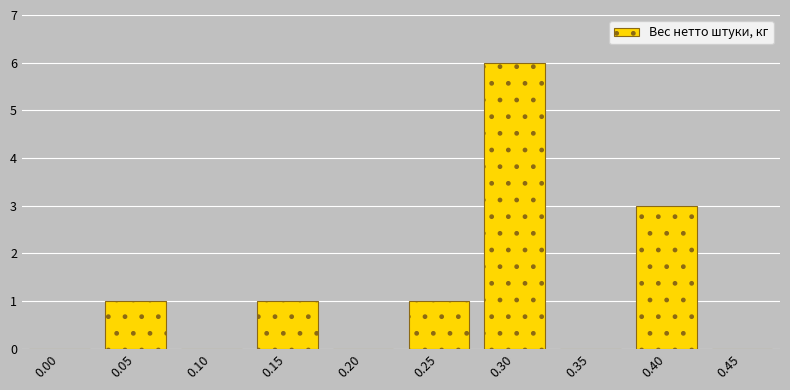

Reading left to right, transcribe all the data shown in this chart.

0.00=0	0.05=1	0.10=0	0.15=1	0.20=0	0.25=1	0.30=6	0.35=0	0.40=3	0.45=0